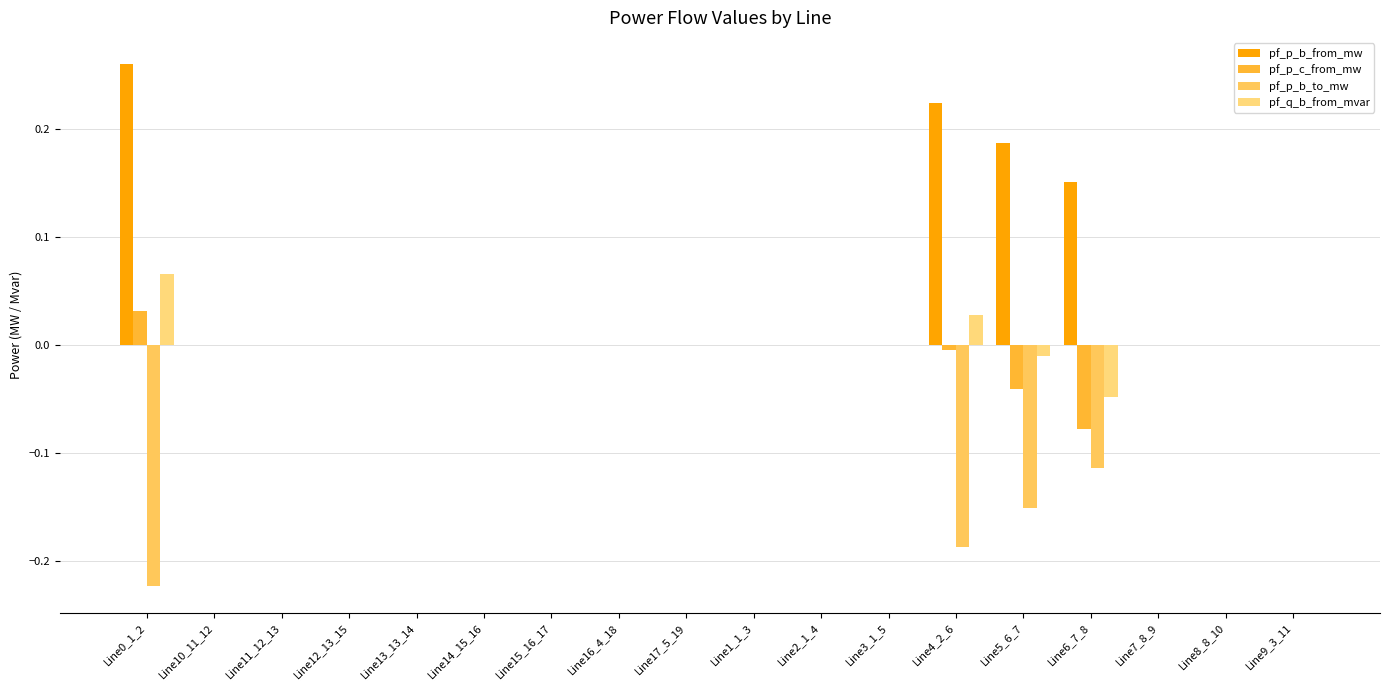

How many groups of bars are there?

18